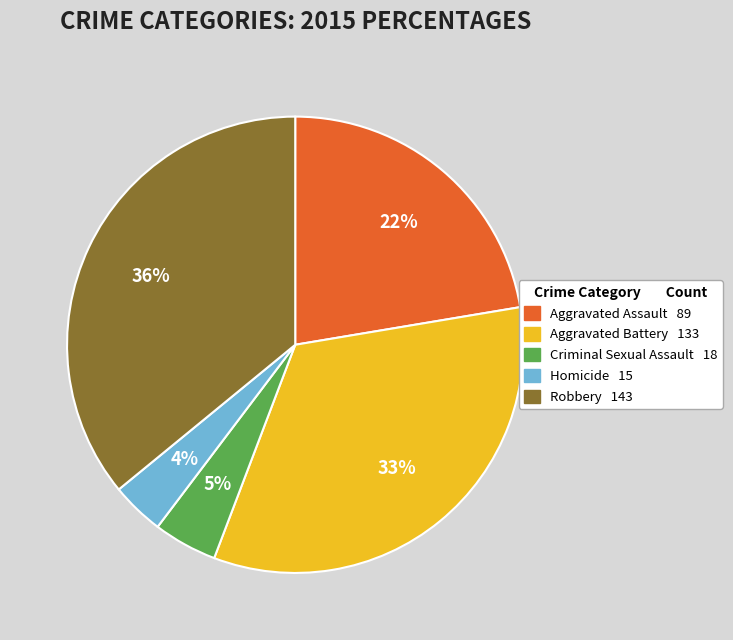

Is there any slice that represents more than half of the pie?

No